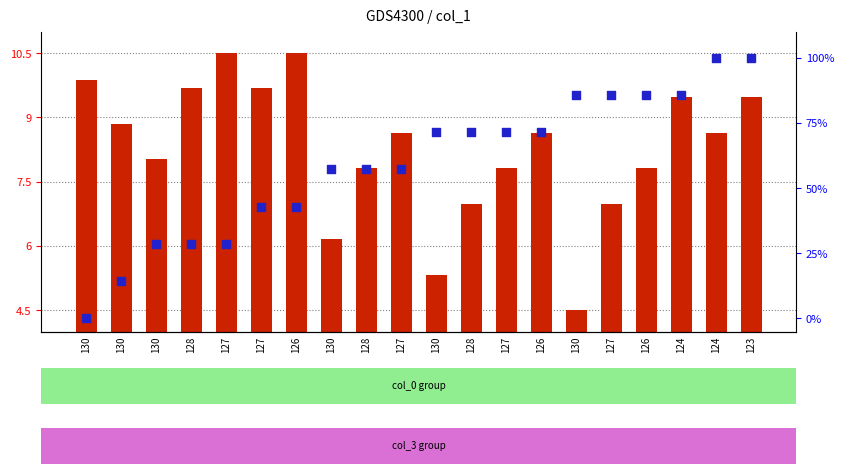

Which series has the largest total across all categories?

percentile rank within the sample